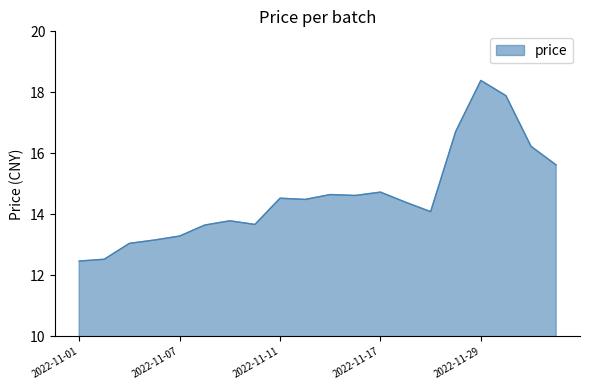

What is the greatest value displayed?

18.4